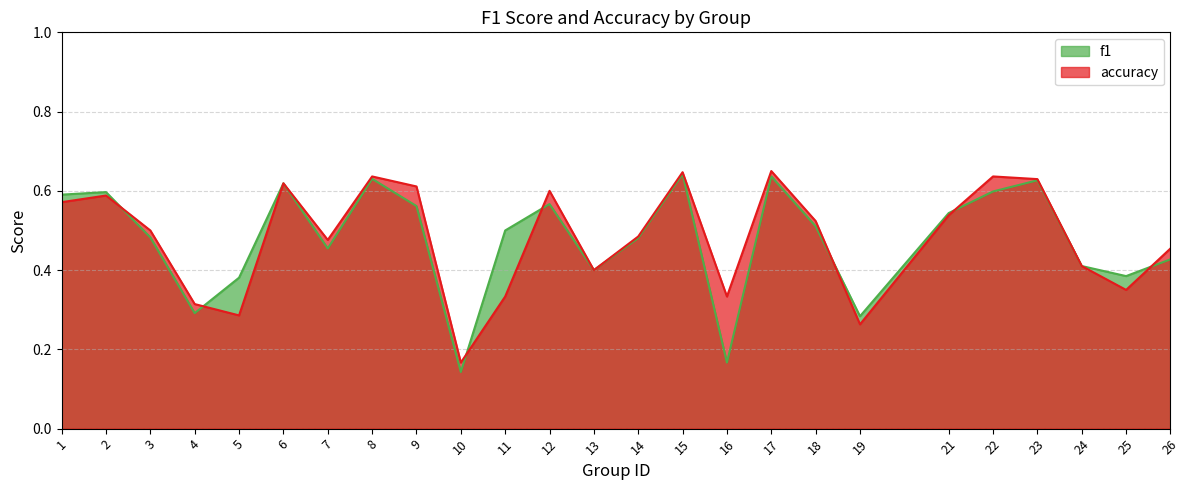

Reading left to right, what are all the values shown in this chart?

f1: 0.6	0.6	0.5	0.3	0.4	0.6	0.5	0.6	0.6	0.1	0.5	0.6	0.4	0.5	0.6	0.2	0.6	0.5	0.3	0.5	0.6	0.6	0.4	0.4	0.4
accuracy: 0.6	0.6	0.5	0.3	0.3	0.6	0.5	0.6	0.6	0.2	0.3	0.6	0.4	0.5	0.6	0.3	0.7	0.5	0.3	0.5	0.6	0.6	0.4	0.3	0.5